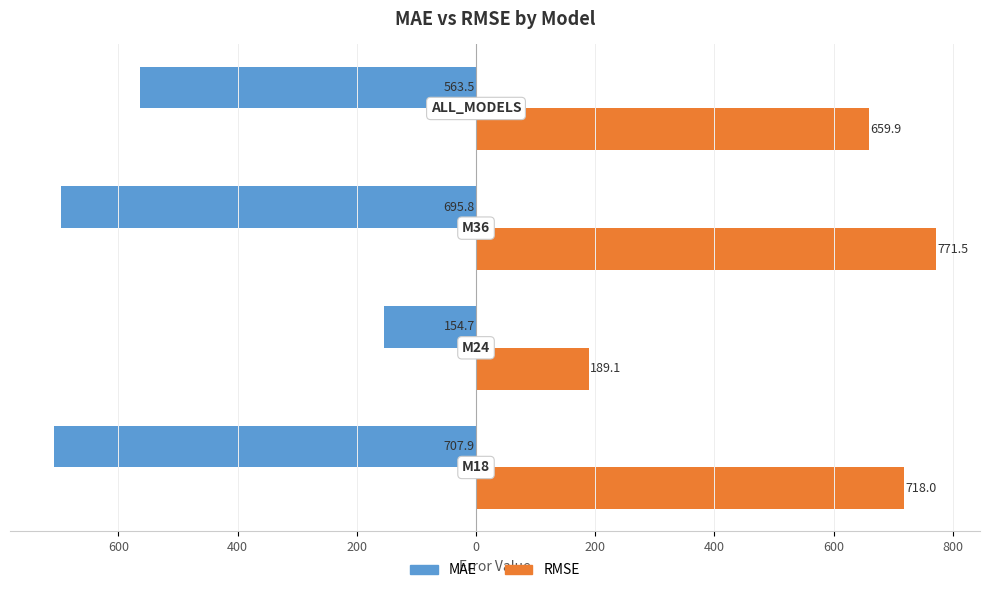

What are all the series names shown in the legend?

MAE, RMSE